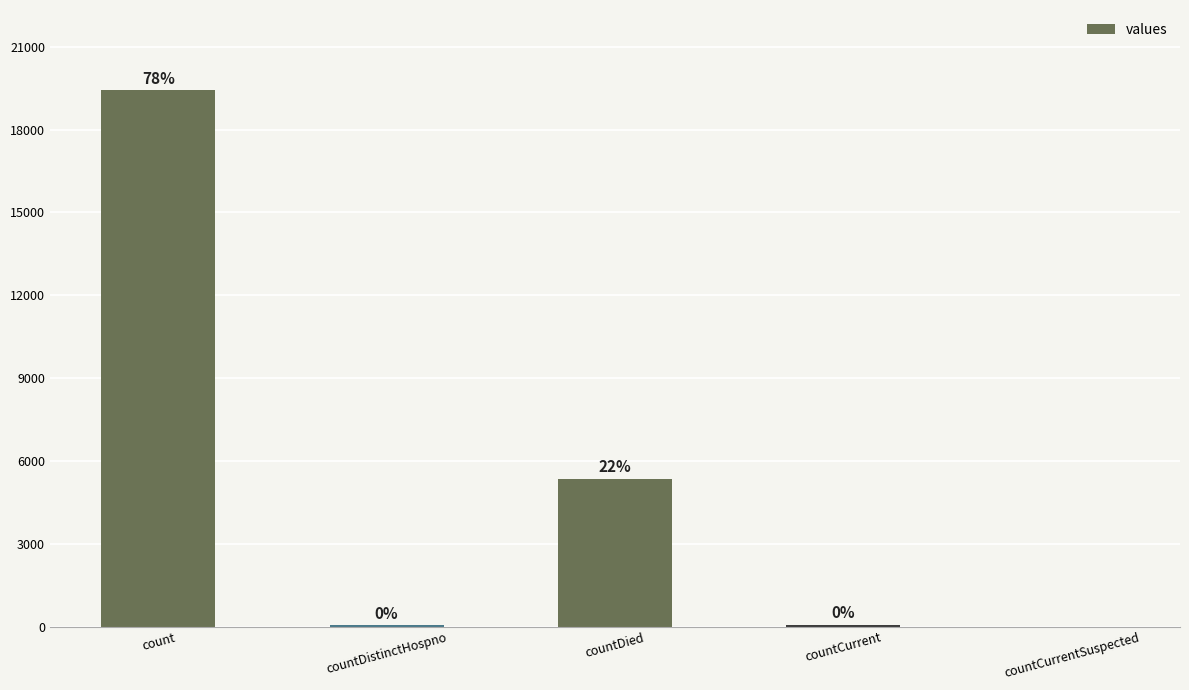

Reading right to left, what are all the values shown in this chart?

0	60	5357	38	19420